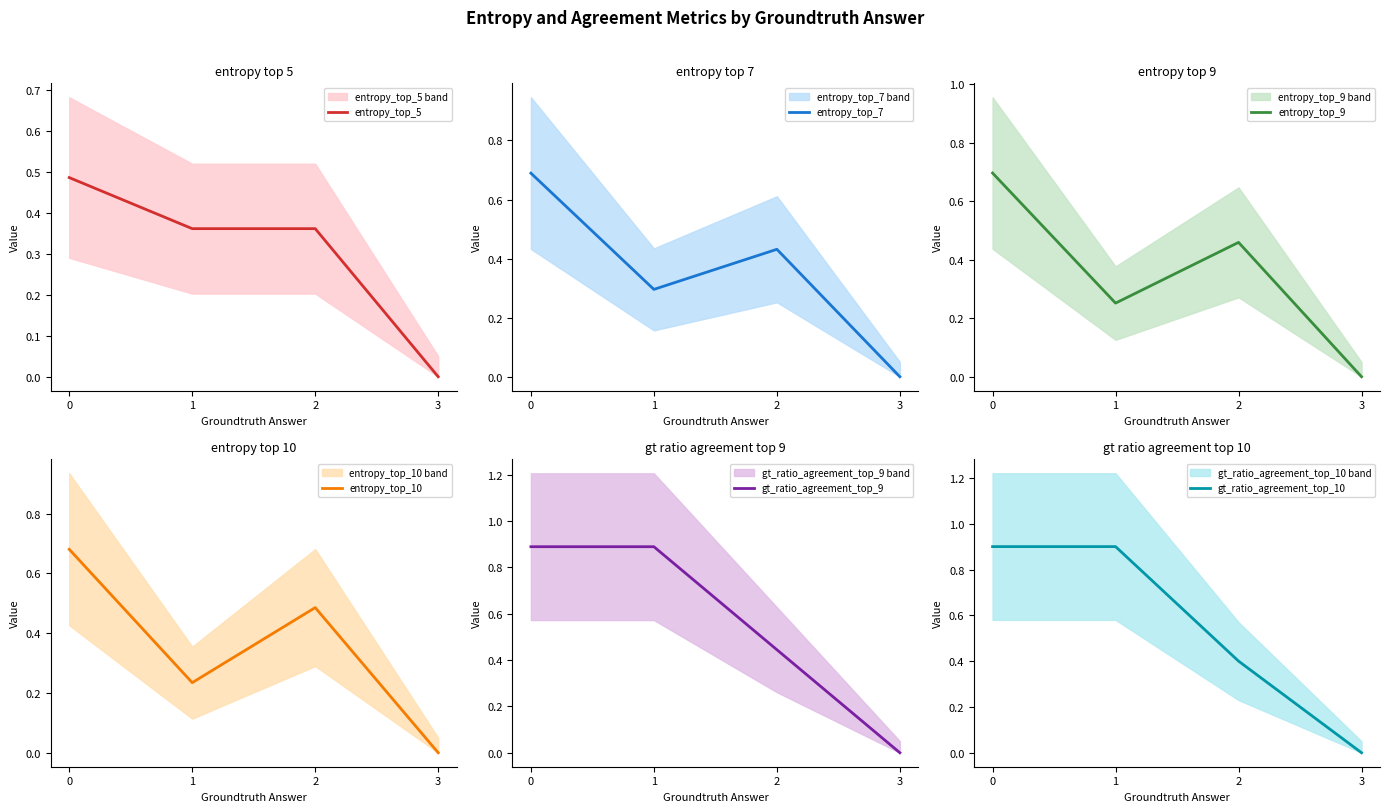

At which category does entropy_top_9 reach its first local peak?

2